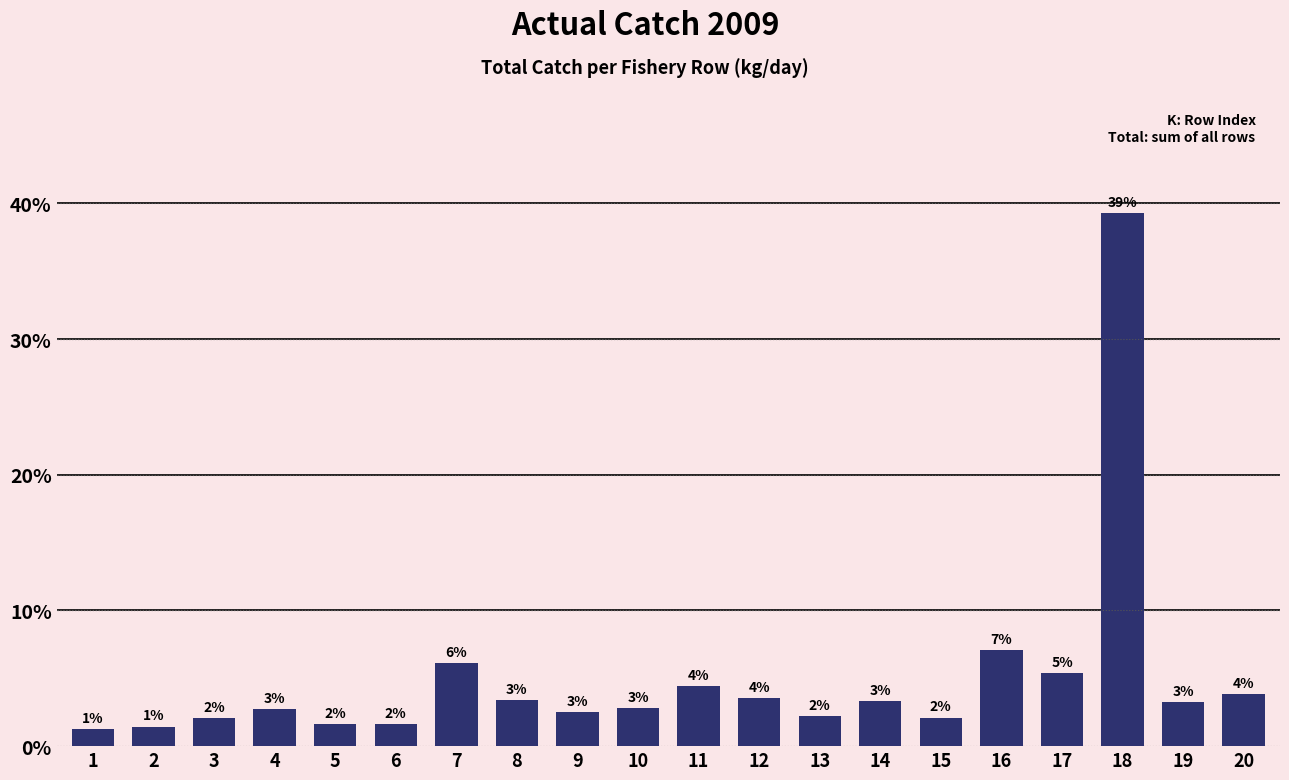

What is the value of the 17th bar from the left?

5.4